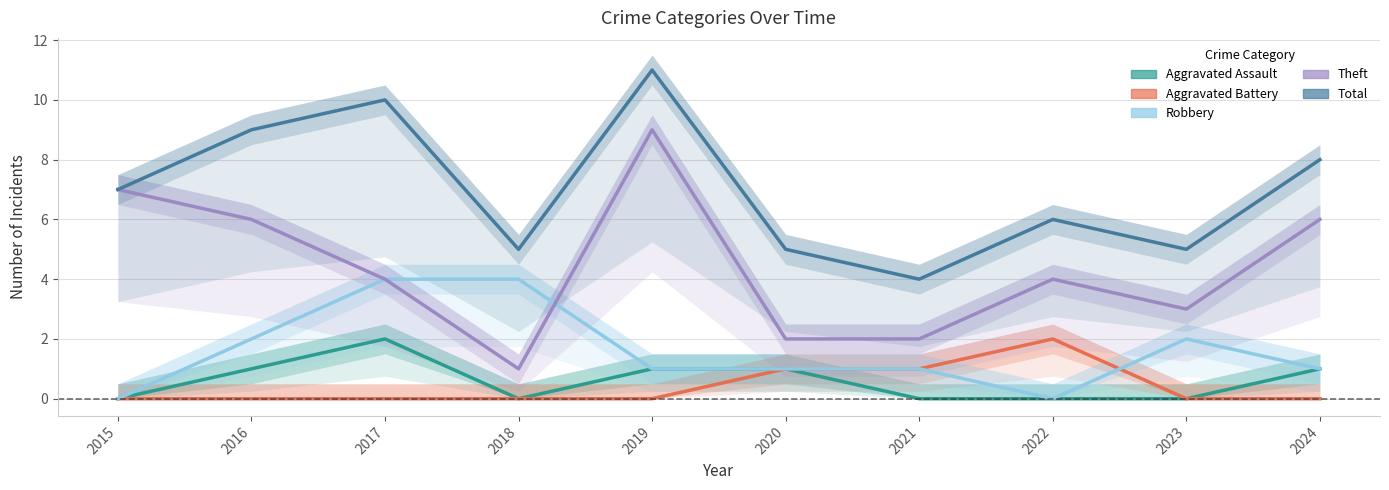

What is the difference between the maximum and minimum values in the Aggravated Assault series?

2